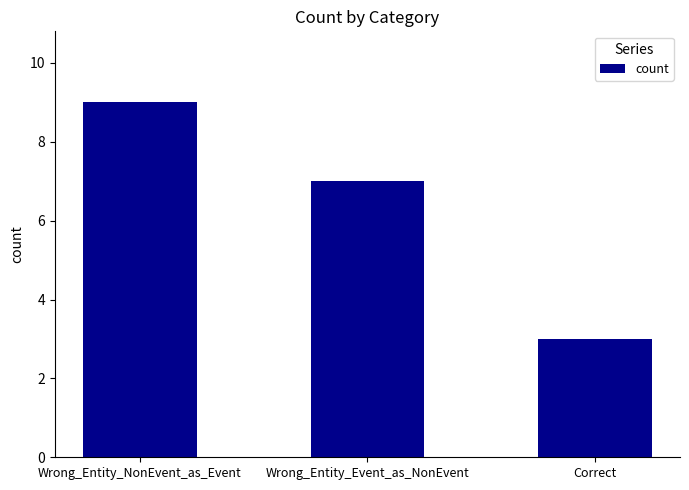

Reading left to right, what are all the values shown in this chart?

Wrong_Entity_NonEvent_as_Event=9	Wrong_Entity_Event_as_NonEvent=7	Correct=3